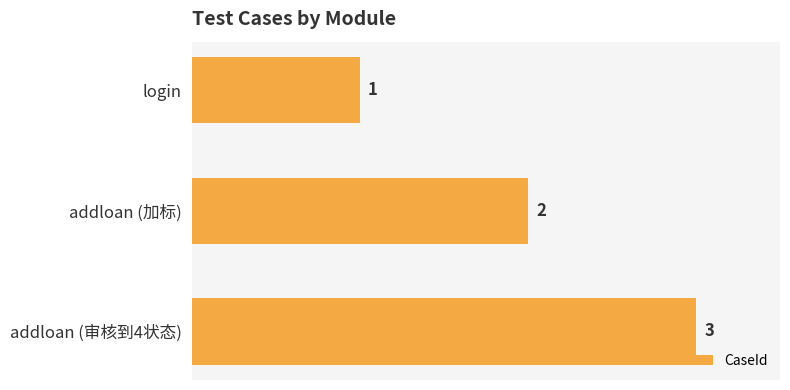

What is the ratio of the value at login to the value at addloan (加标)?

0.5